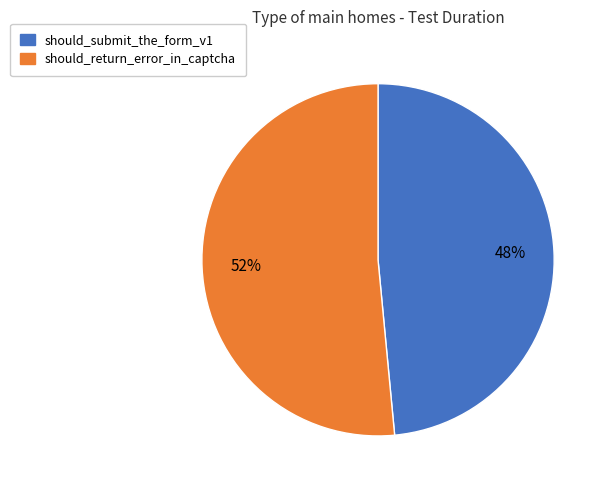

To the nearest percent, what is the average slice percentage?

50%